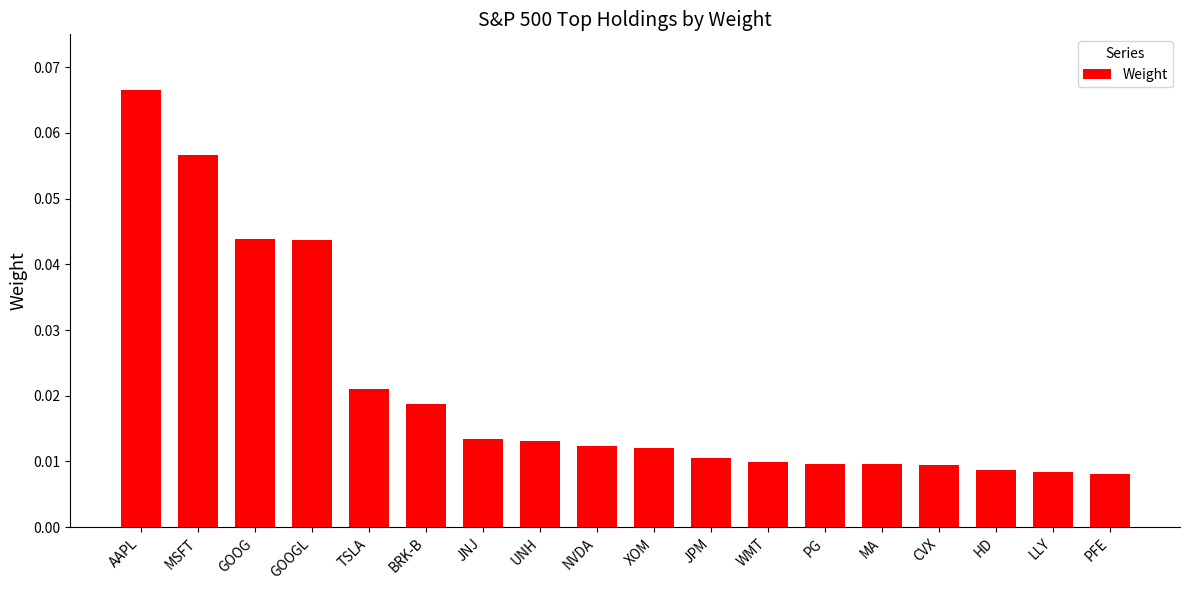

Which has a higher value, BRK-B or NVDA?

BRK-B